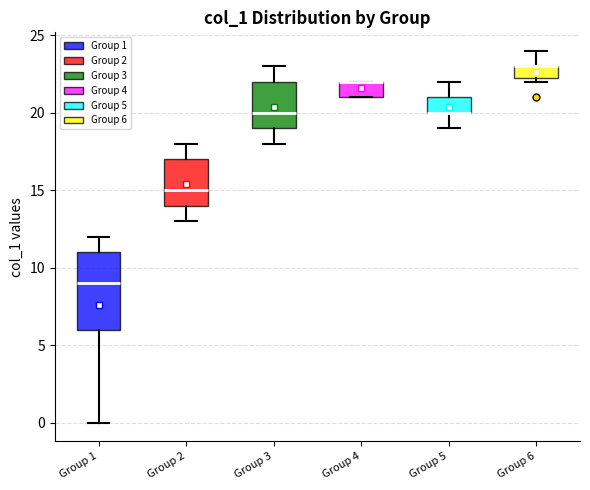

Reading left to right, read every box against the y-axis: the position of its median line, the range the box covers, and the ends of its whiskers. The values are not printed on the chart, so give them approximately, as read against the axis.

Group 1: median 9.0, box 6.0 to 11.0, whiskers 0.0 to 12.0
Group 2: median 15.0, box 14.0 to 17.0, whiskers 13.0 to 18.0
Group 3: median 20.0, box 19.0 to 22.0, whiskers 18.0 to 23.0
Group 4: median 22.0 (drawn on the box's upper edge), box 21.0 to 22.0, whiskers 21.0 to 22.0
Group 5: median 20.0 (drawn on the box's lower edge), box 20.0 to 21.0, whiskers 19.0 to 22.0
Group 6: median 23.0 (drawn on the box's upper edge), box 22.5 to 23.0, whiskers 22.0 to 24.0